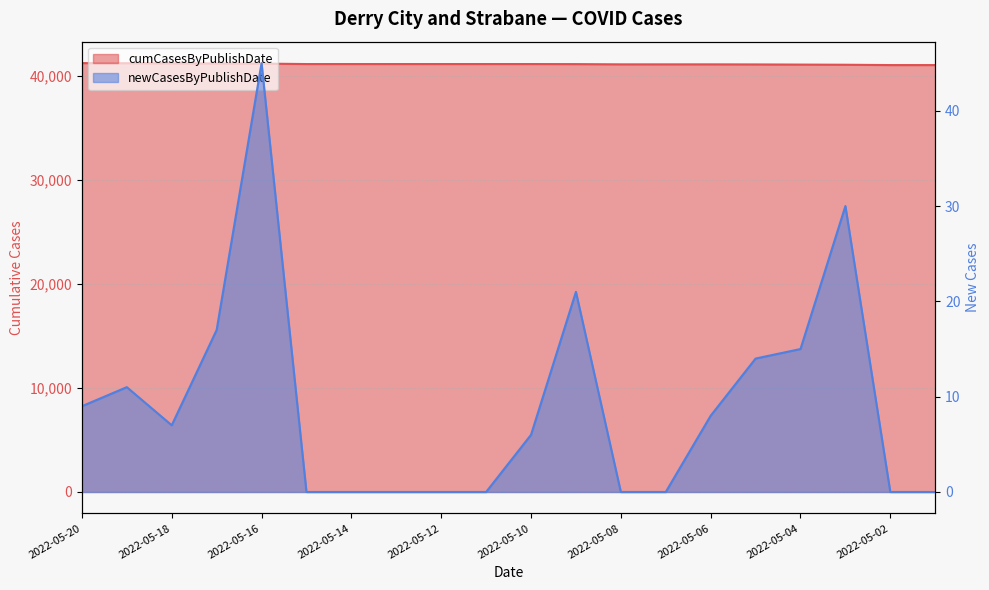

Where does the cumCasesByPublishDate series first go above 41124?

2022-05-20